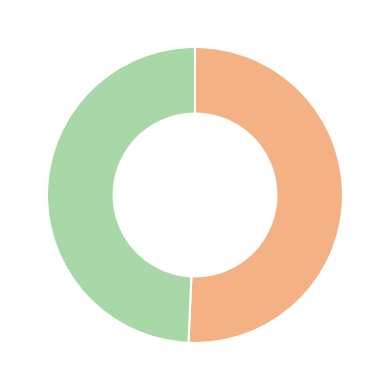

Count the number of slices in the pie.

2